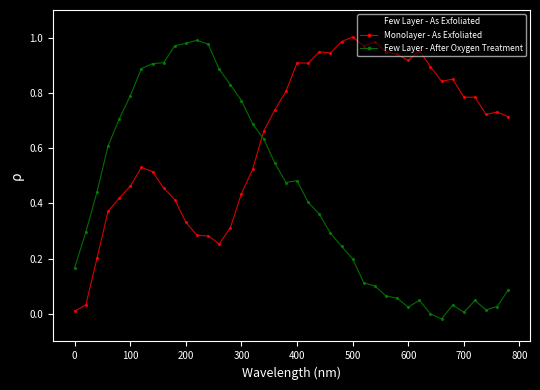

List the series in order of their overall mean, lowest first.

Few Layer - After Oxygen Treatment, Few Layer - As Exfoliated, Monolayer - As Exfoliated